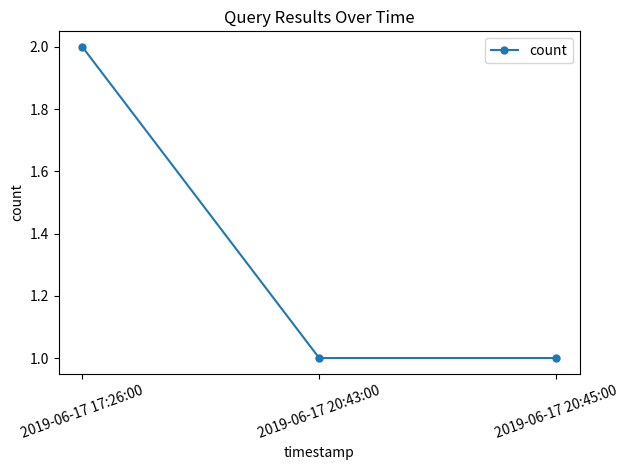

How many values are between 1 and 2?

3